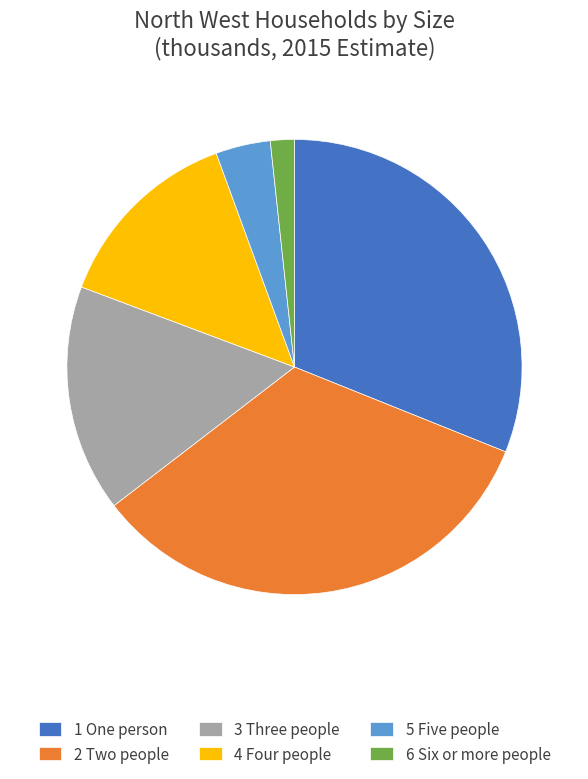

Is the sum of 1 One person and 6 Six or more people greater than half?

No